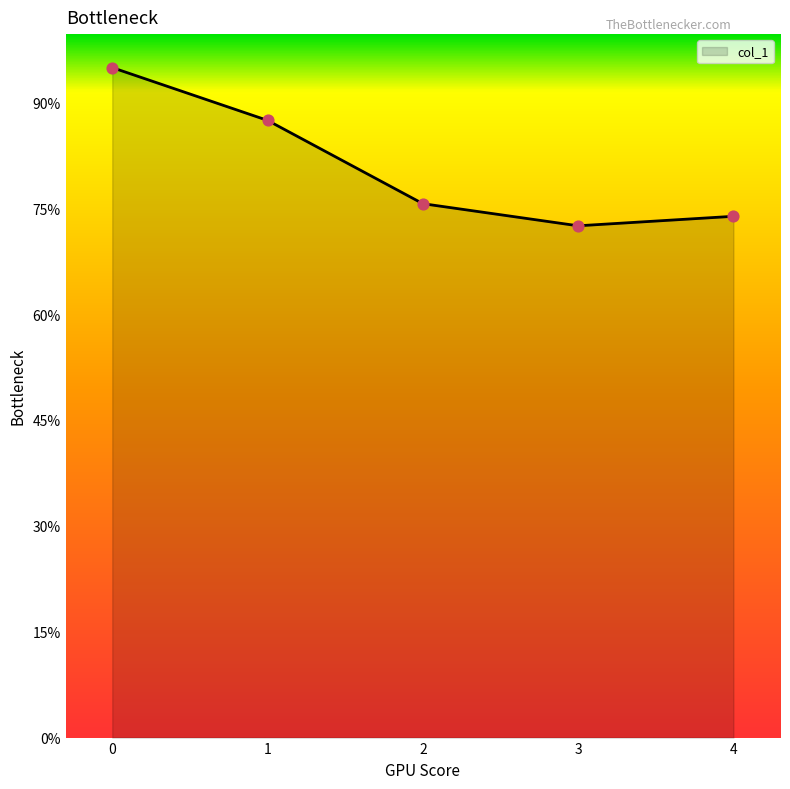

Between 2 and 3, which is larger?

2